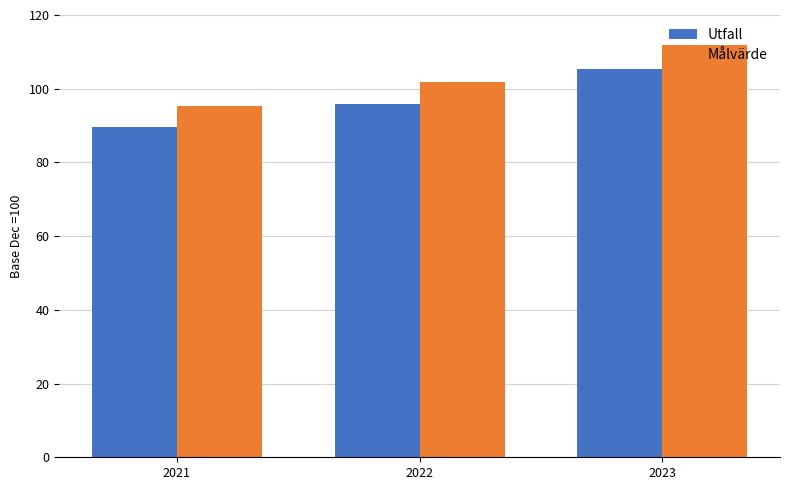

What is the spread (max minus min) of values at 2022?

5.9